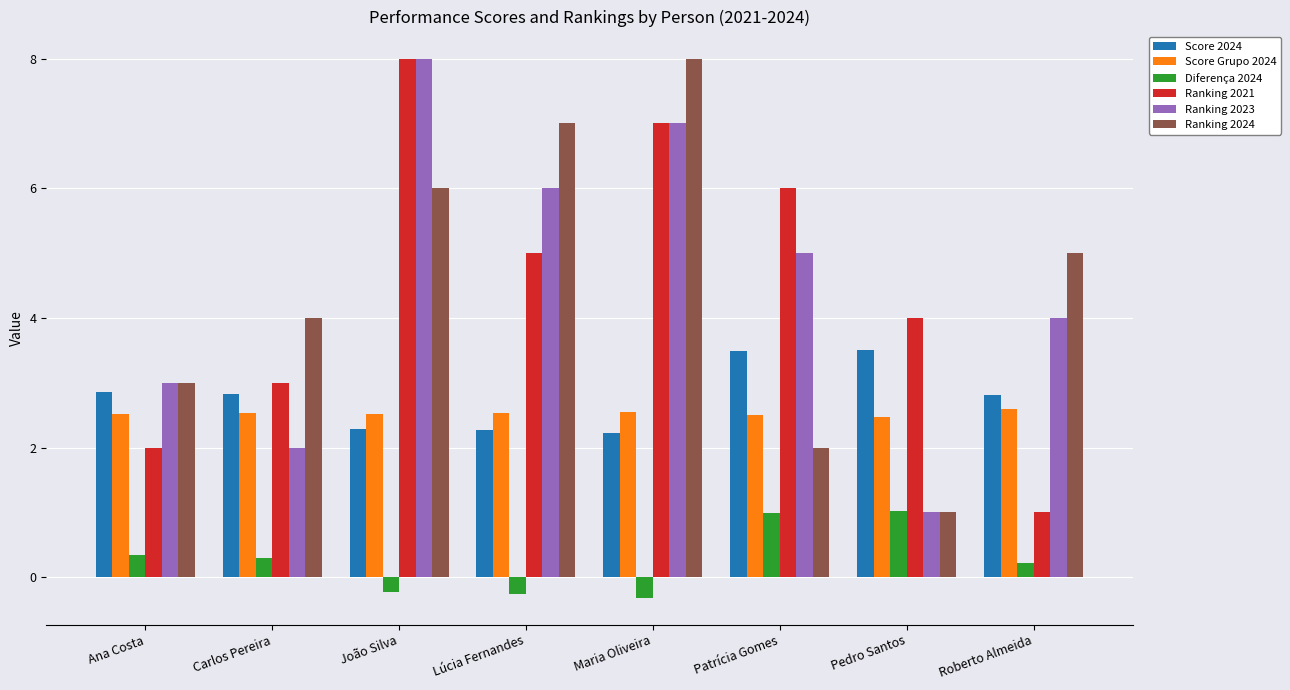

Rank the categories by Ranking 2023 value from lowest to highest.

Pedro Santos, Carlos Pereira, Ana Costa, Roberto Almeida, Patrícia Gomes, Lúcia Fernandes, Maria Oliveira, João Silva